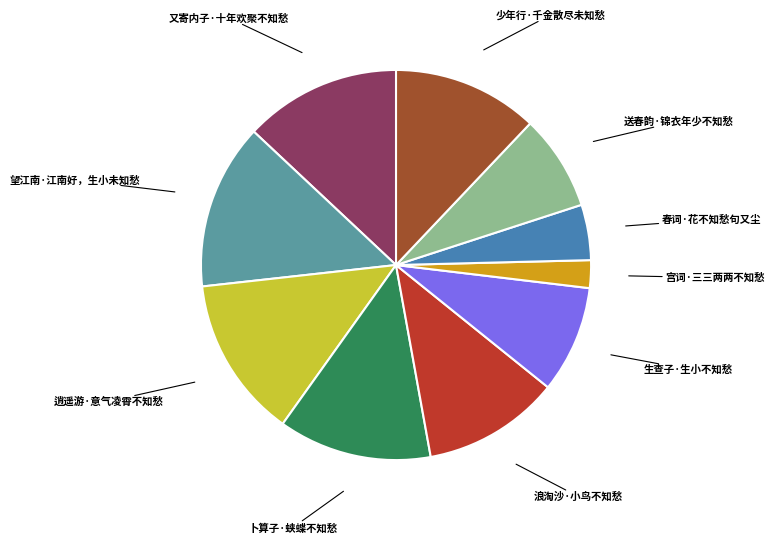

Is it true that 送春韵·锦衣年少不知愁 is 1% of the pie?

False